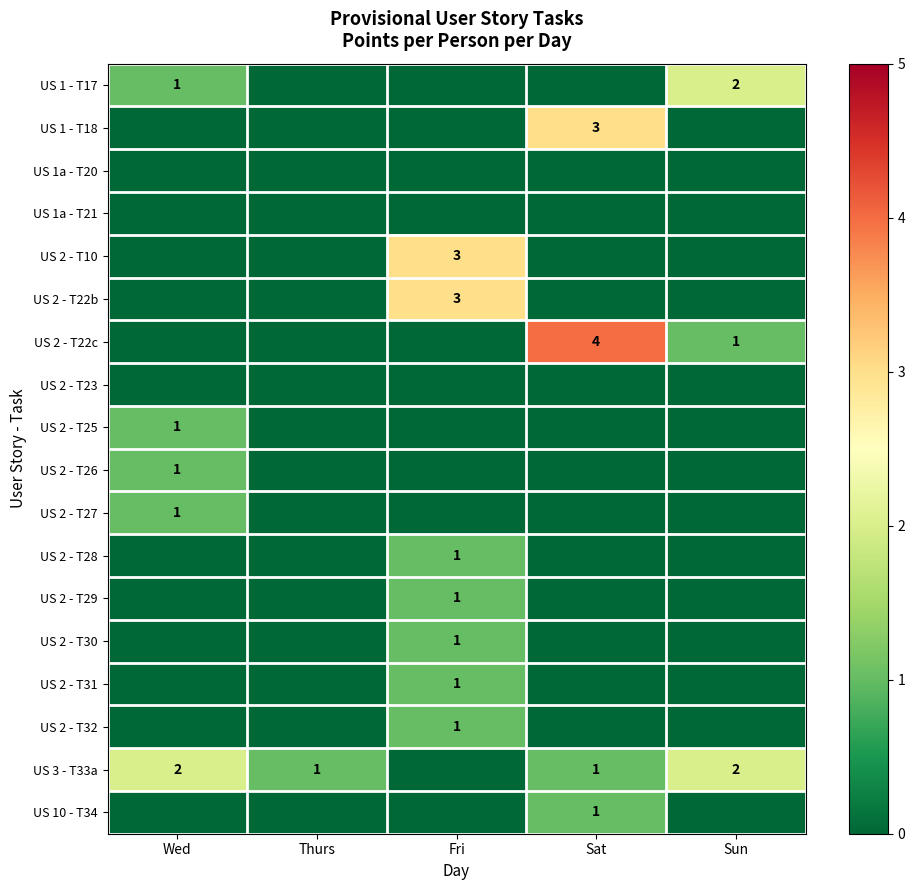

Which has a higher value, Sat or Fri?

Sat